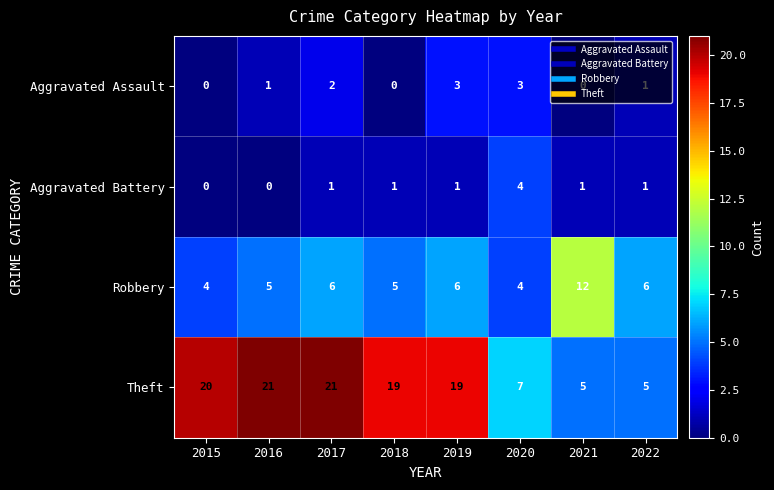

Rank the series at 2021 from lowest to highest value.

Aggravated Assault, Aggravated Battery, Theft, Robbery